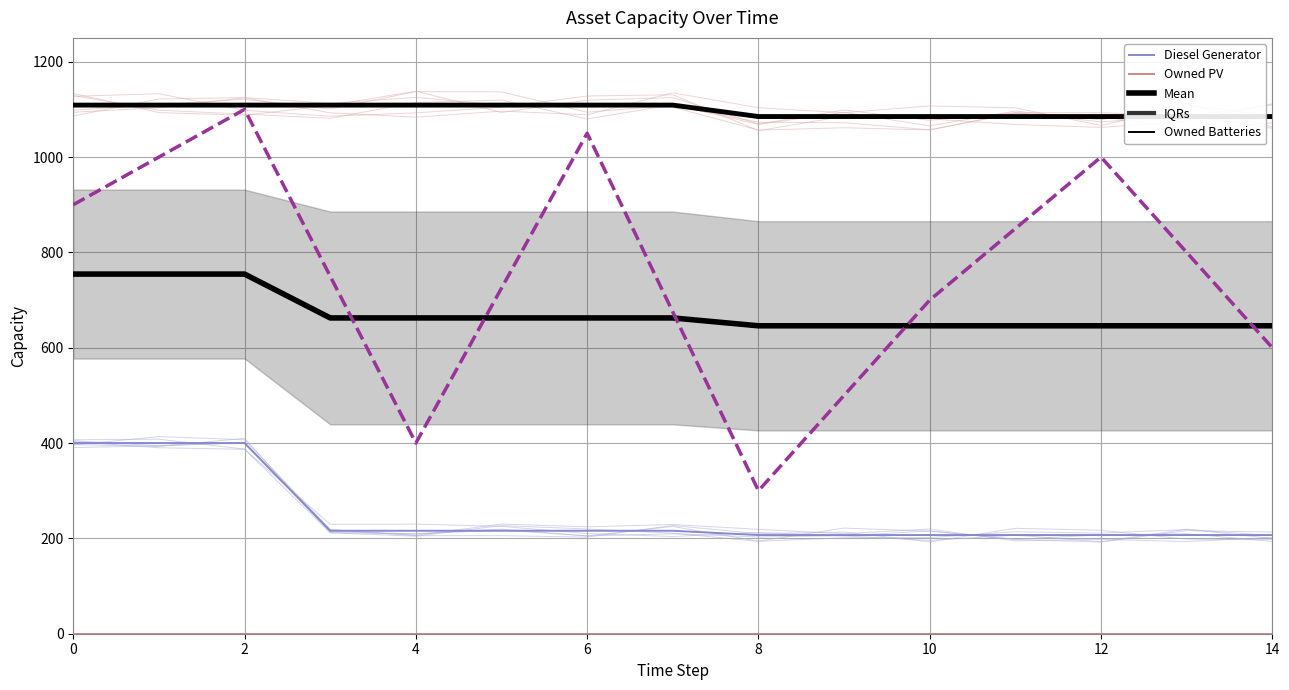

Which category has the lowest value in the Diesel Generator series?

8